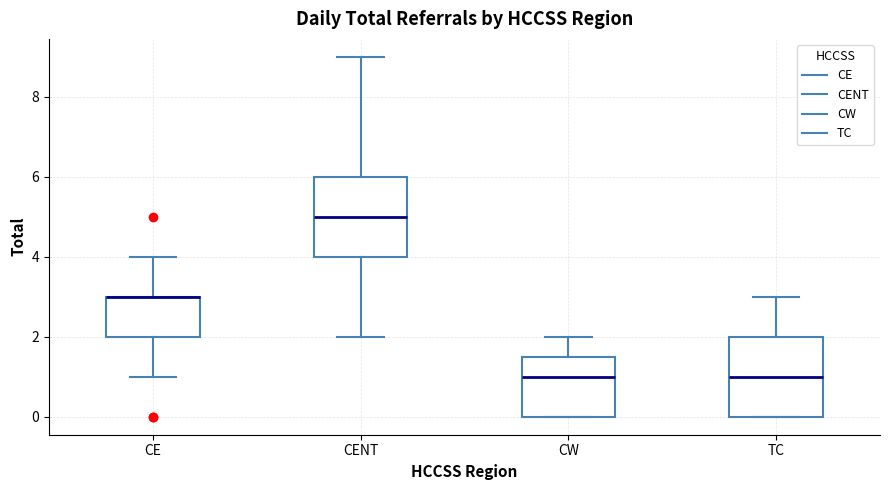

Where is the upper edge of the box for CENT on the y-axis? The values are not printed on the chart, so give them approximately, as read against the axis.

6.0